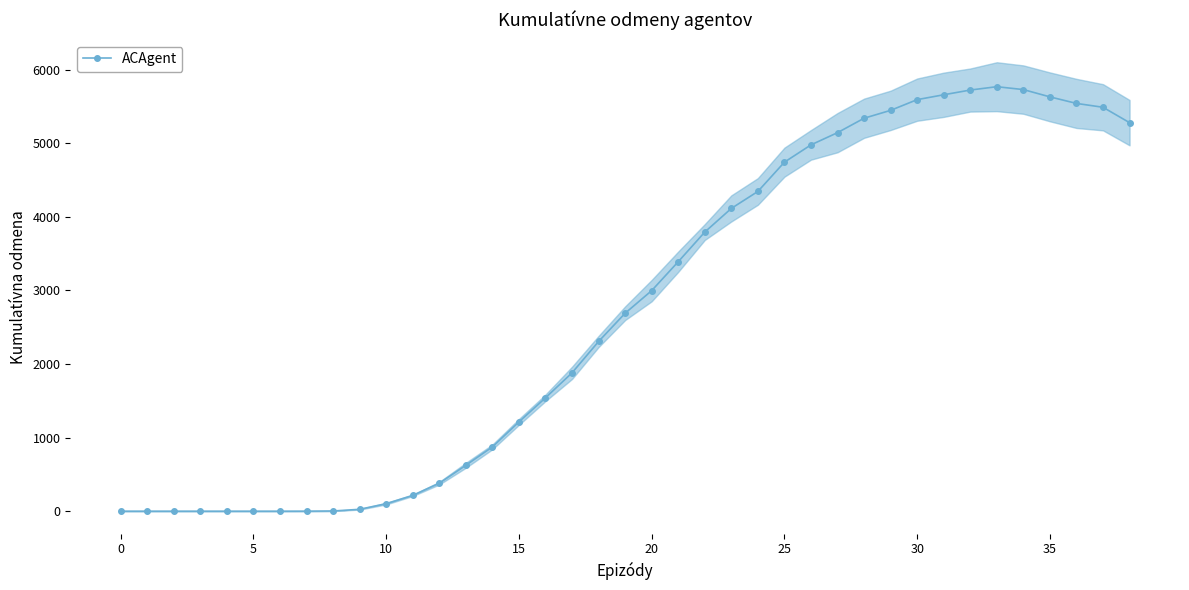

What is the highest value of the ACAgent series?

5767.1